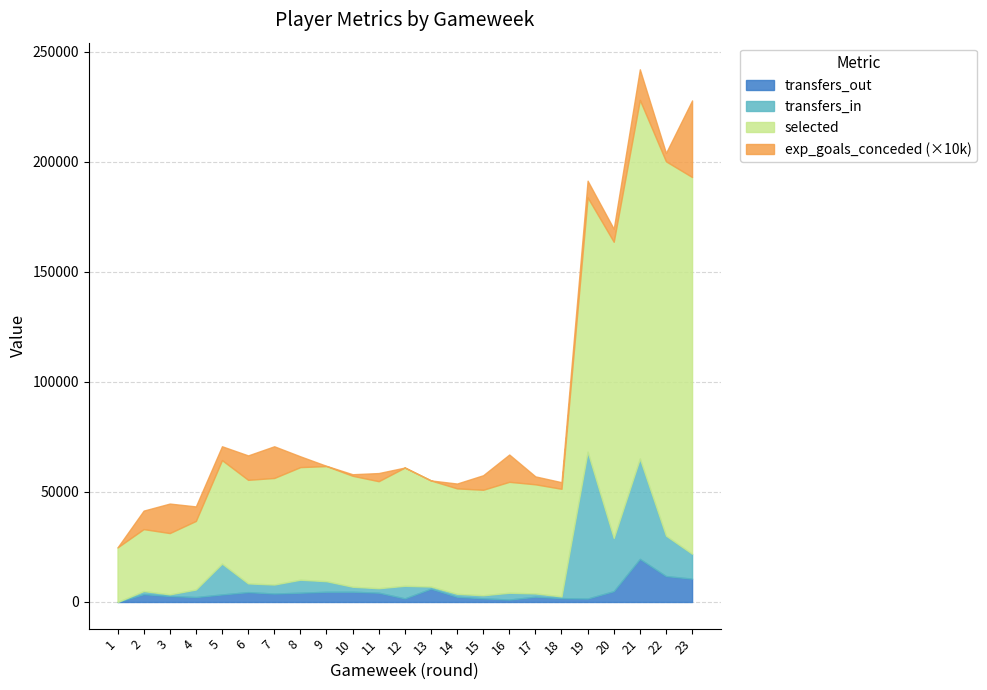

The value of transfers_out at 6 is 1352.8. True or false?

False